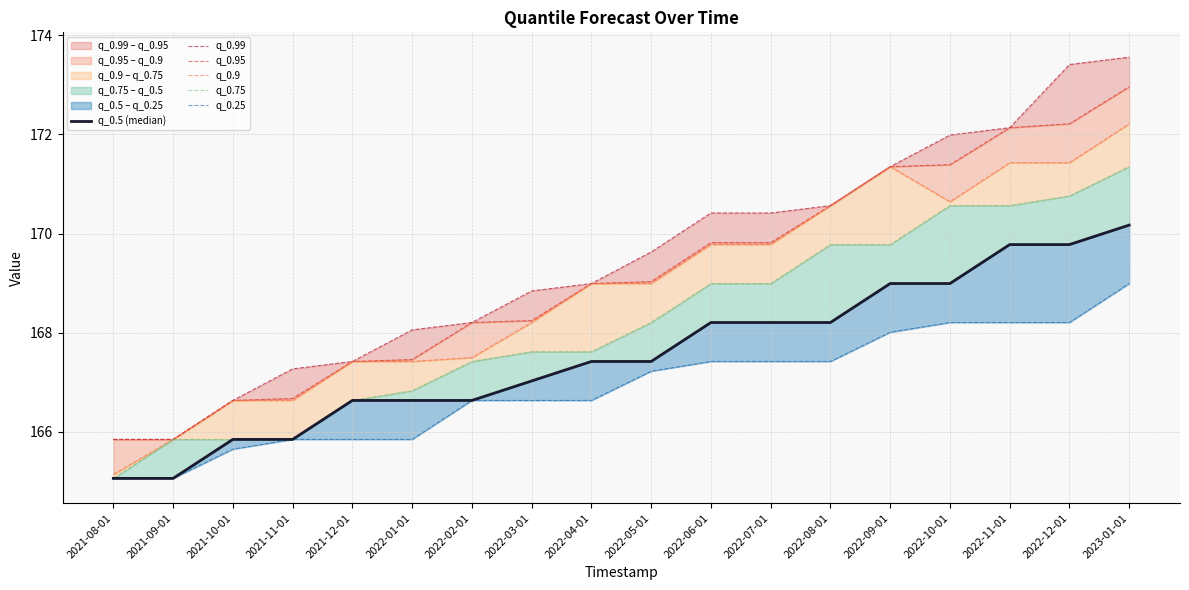

Does the chart have visible grid lines?

Yes